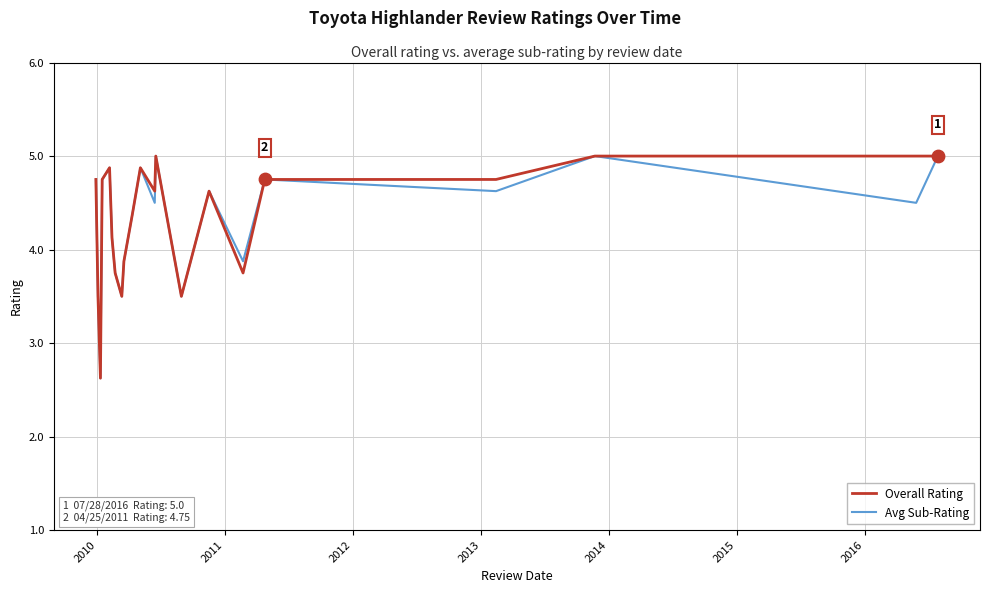

What is the minimum value for Avg Sub-Rating?

2.6